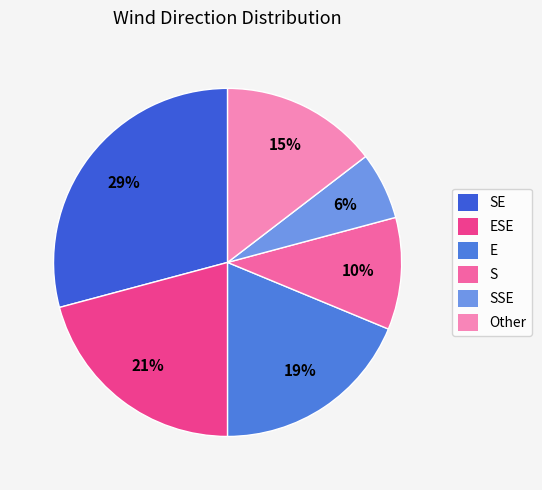

How many slices are in this pie chart?

6